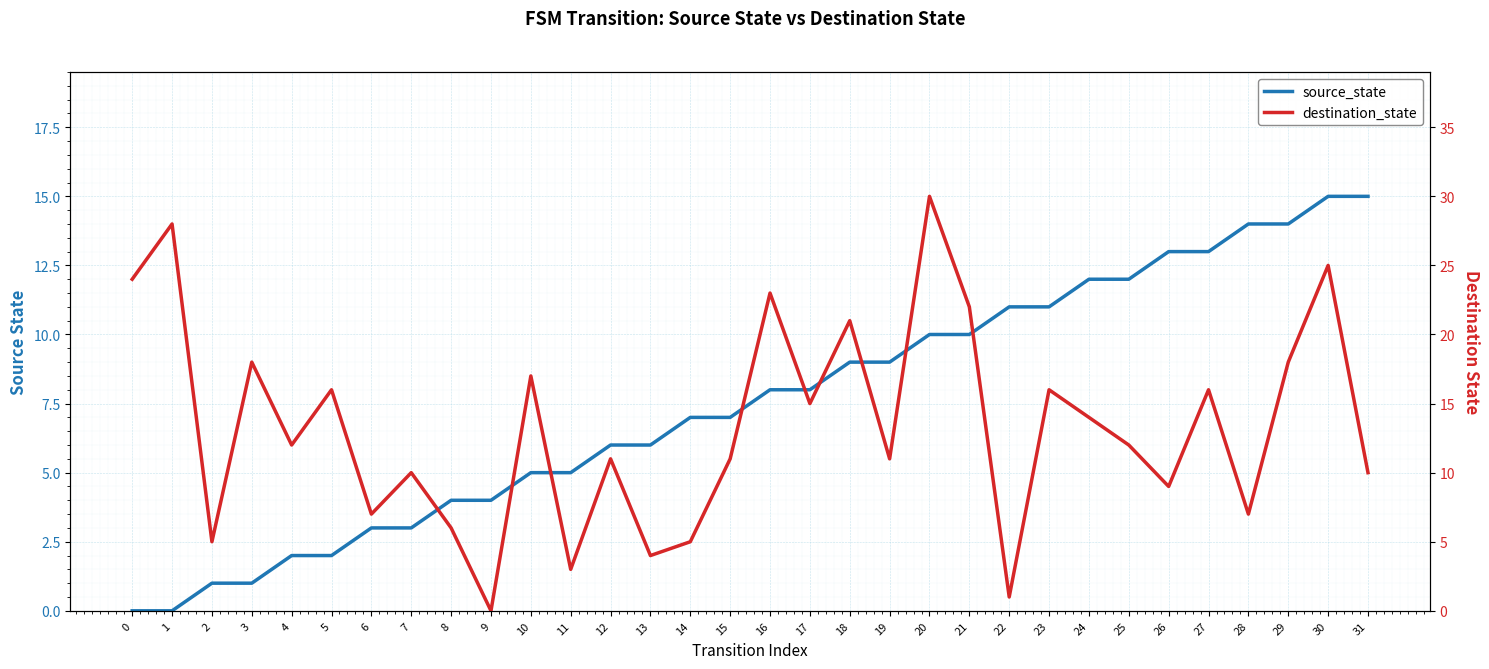

Which series has the largest total across all categories?

destination_state